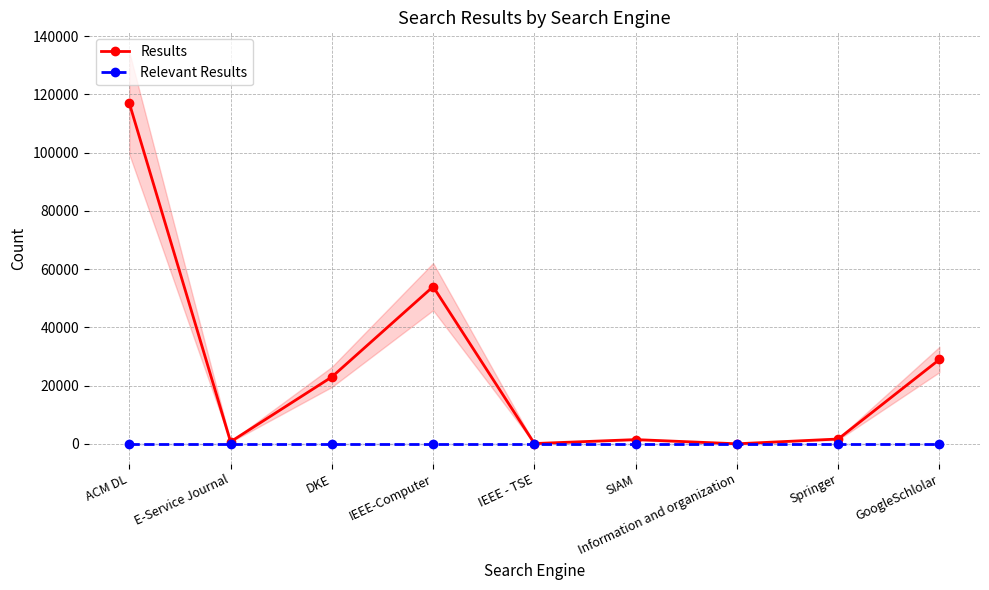

Between DKE and ACM DL, which is larger?

ACM DL